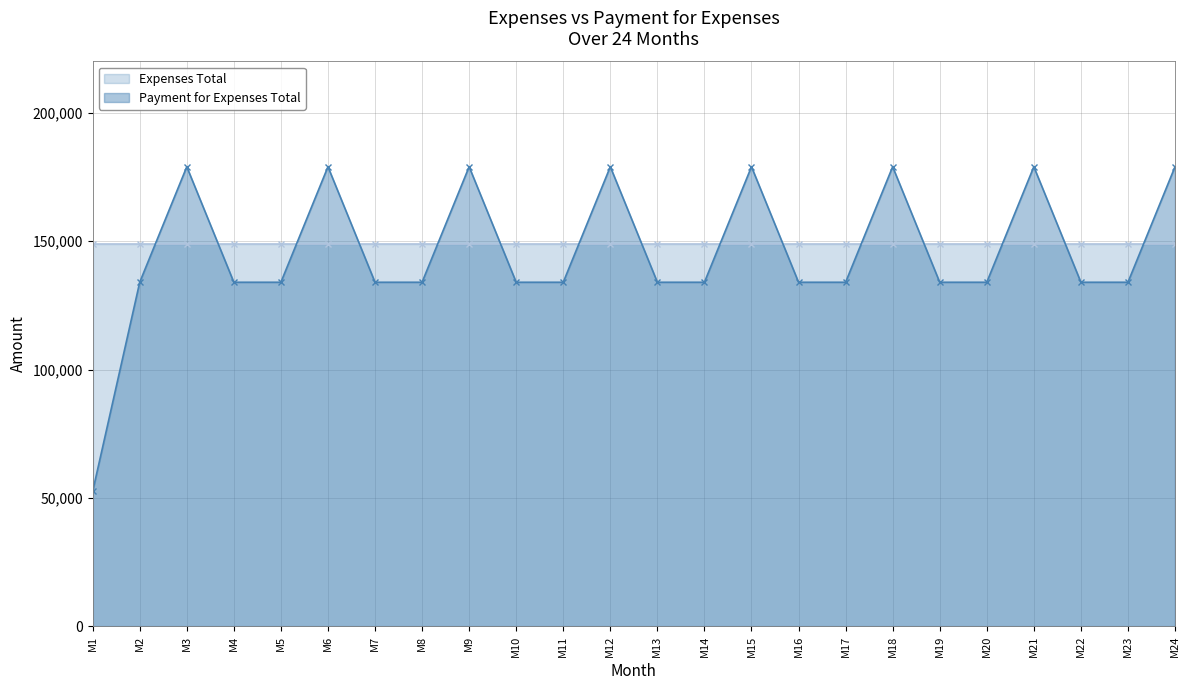

At which category does the chart reach its minimum across all series?

M1